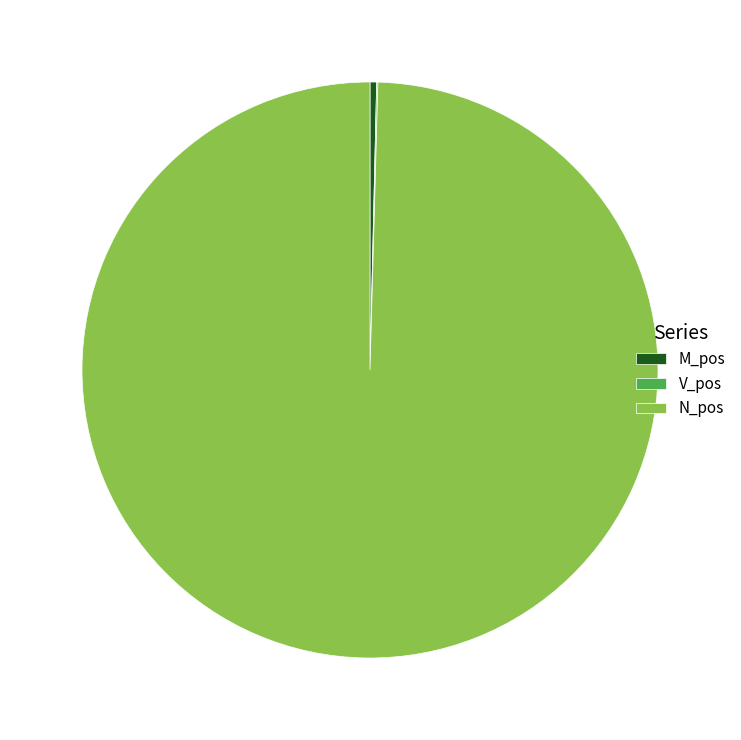

Which slice is the largest?

N_pos